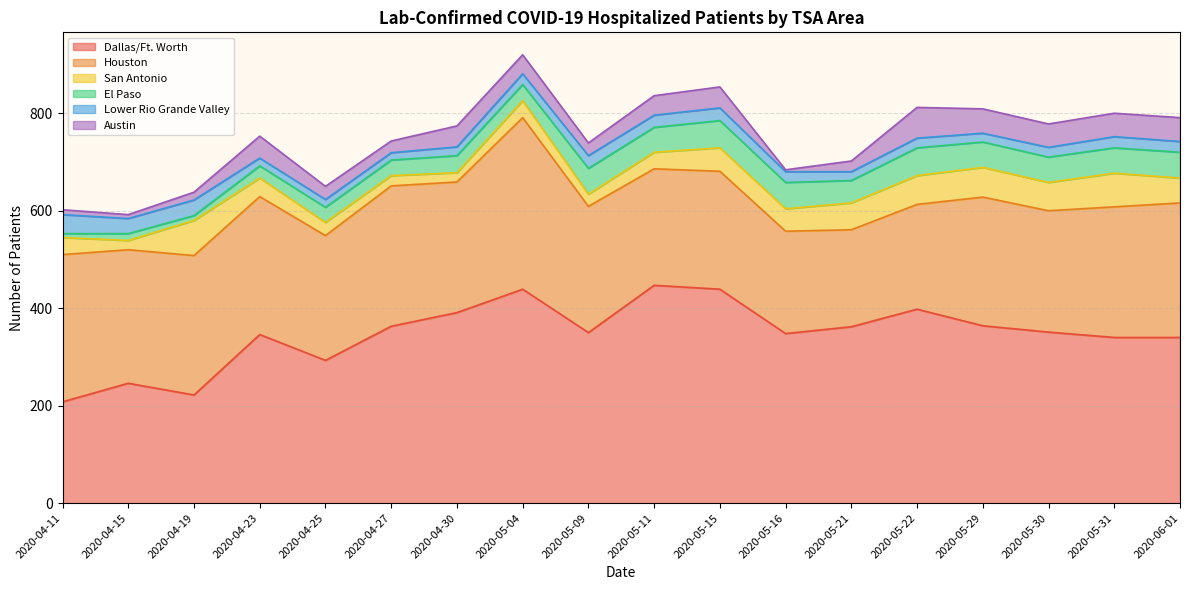

What is the difference between the maximum and minimum values in the Dallas/Ft. Worth series?

239